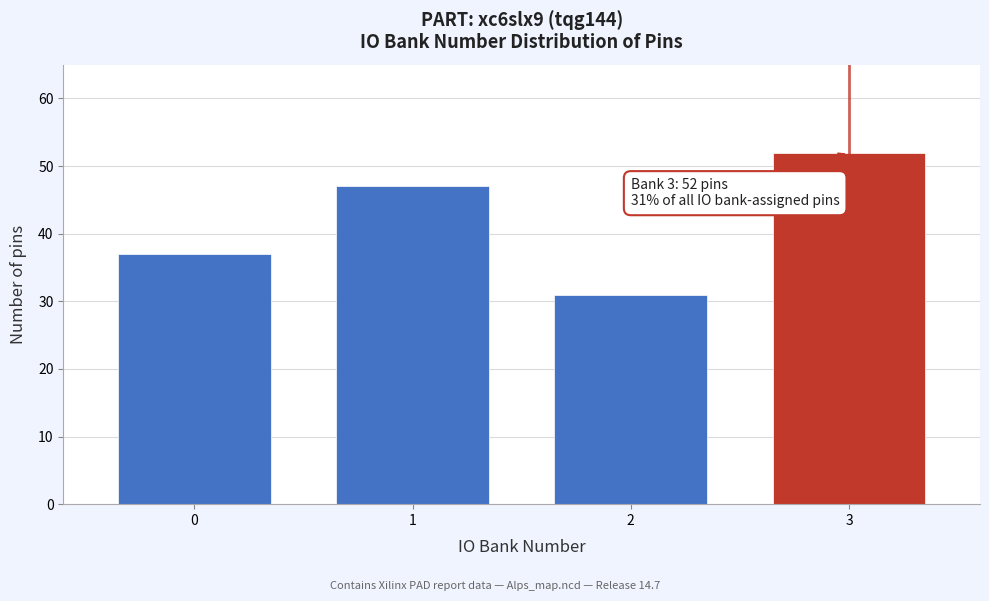

Reading left to right, list all the values displayed in this chart.

37	47	31	52